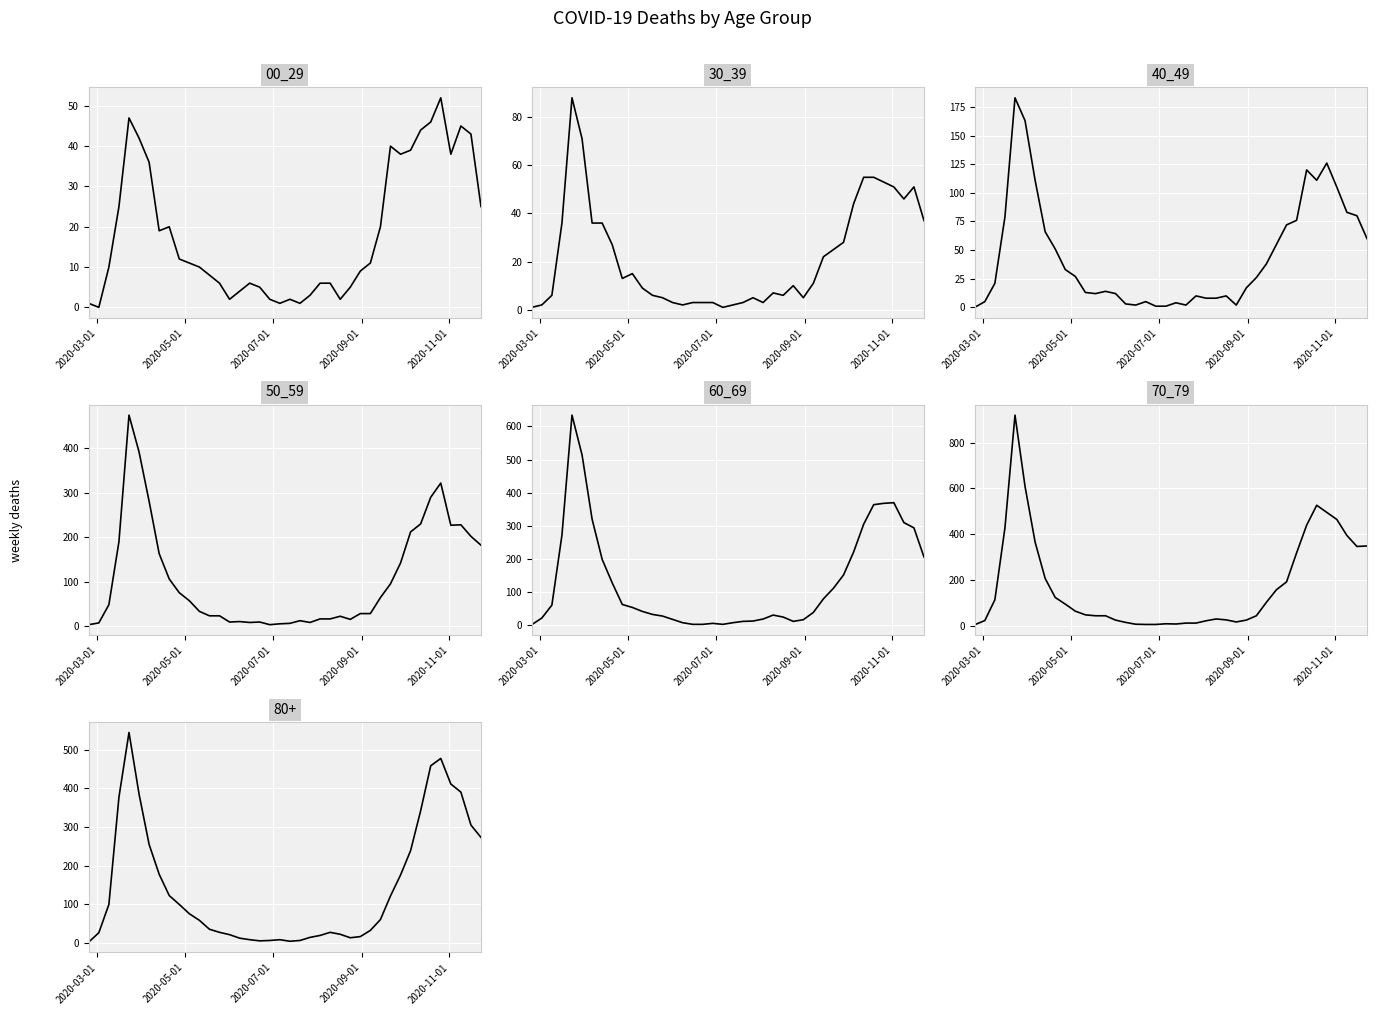

Reading left to right, list all the values displayed in this chart.

0 - 29: 1	0	10	25	47	42	36	19	20	12	11	10	8	6	2	4	6	5	2	1	2	1	3	6	6	2	5	9	11	20	40	38	39	44	46	52	38	45	43	25
30 - 39: 1	2	6	36	88	71	36	36	27	13	15	9	6	5	3	2	3	3	3	1	2	3	5	3	7	6	10	5	11	22	25	28	44	55	55	53	51	46	51	37
40 - 49: 0	5	21	79	183	163	111	66	51	33	27	13	12	14	12	3	2	5	1	1	4	2	10	8	8	10	2	17	26	38	55	72	76	120	111	126	105	83	80	60
50 - 59: 3	7	48	190	475	392	281	163	106	75	57	33	23	23	9	10	8	9	3	5	6	12	8	16	16	22	15	28	28	64	95	142	212	230	290	322	227	228	202	182
60 - 69: 2	22	61	272	634	514	320	199	128	63	54	42	33	28	18	8	3	3	6	3	8	12	13	19	31	25	12	17	39	80	112	152	221	305	364	368	370	310	294	206
70 - 79: 4	22	113	427	920	608	365	206	123	94	63	47	43	43	24	14	6	5	5	8	7	11	11	21	29	25	16	24	43	102	157	191	318	439	526	495	464	394	346	348